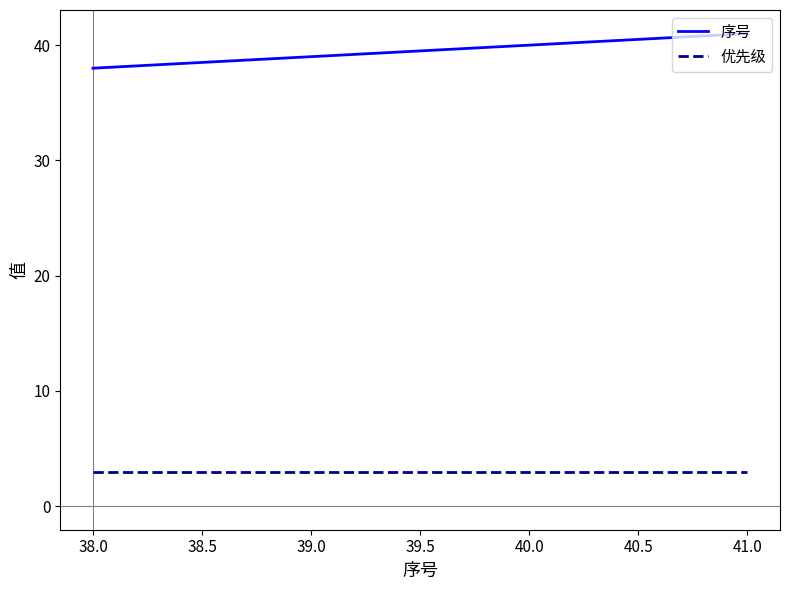

True or false: 优先级 and 序号 intersect in this chart.

False